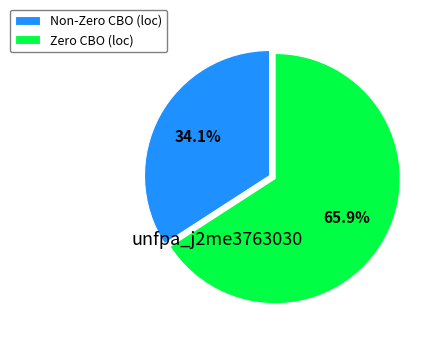

Rank the categories by value from lowest to highest.

Non-Zero CBO (loc), Zero CBO (loc)